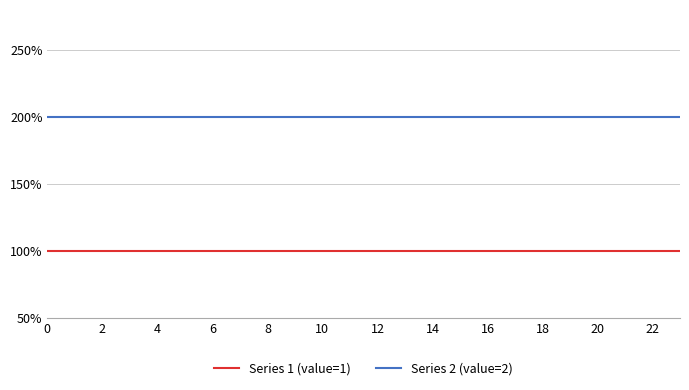

Does the chart display data point markers on the line(s)?

No